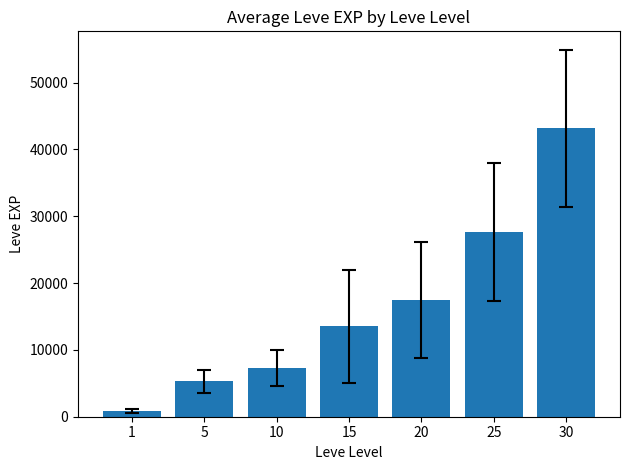

What is the smallest value displayed?

885.0